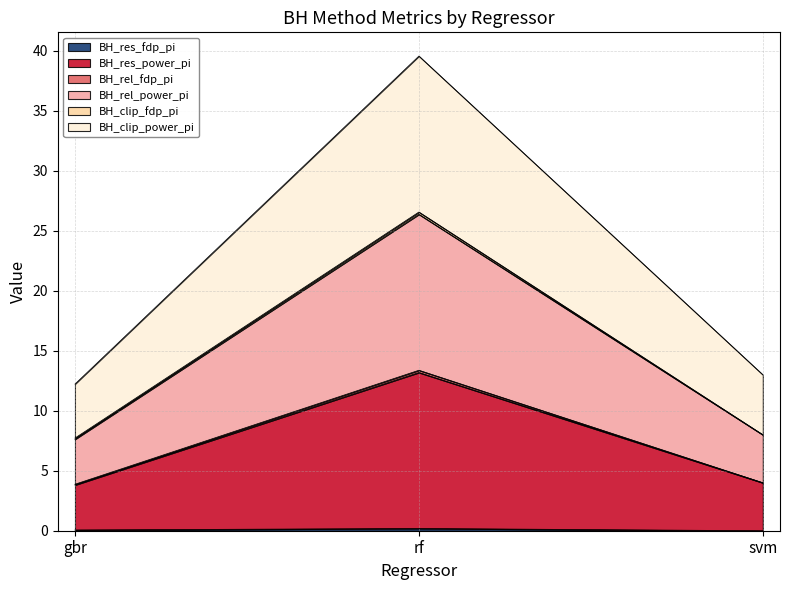

The BH_rel_power_pi series shows 3.8 at gbr. True or false?

True